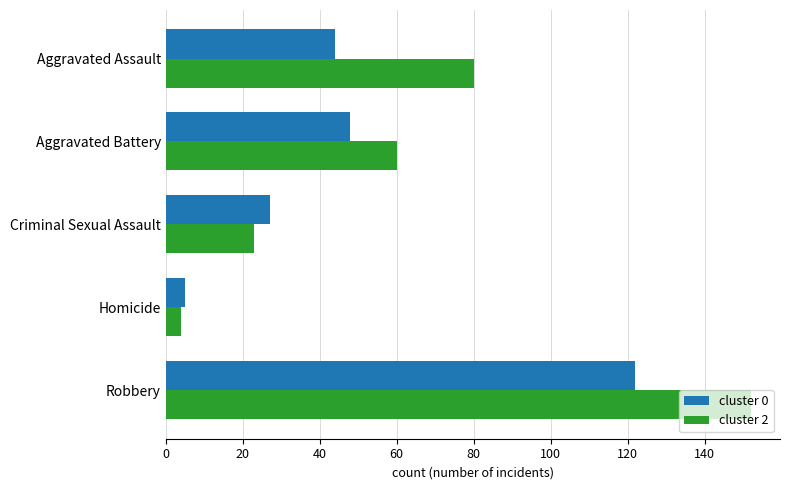

What is the sum of all cluster 2 values?

319